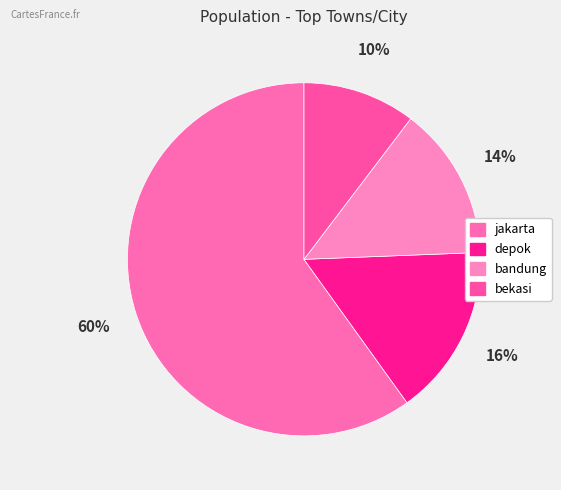

To the nearest percent, what portion does jakarta represent?

60%